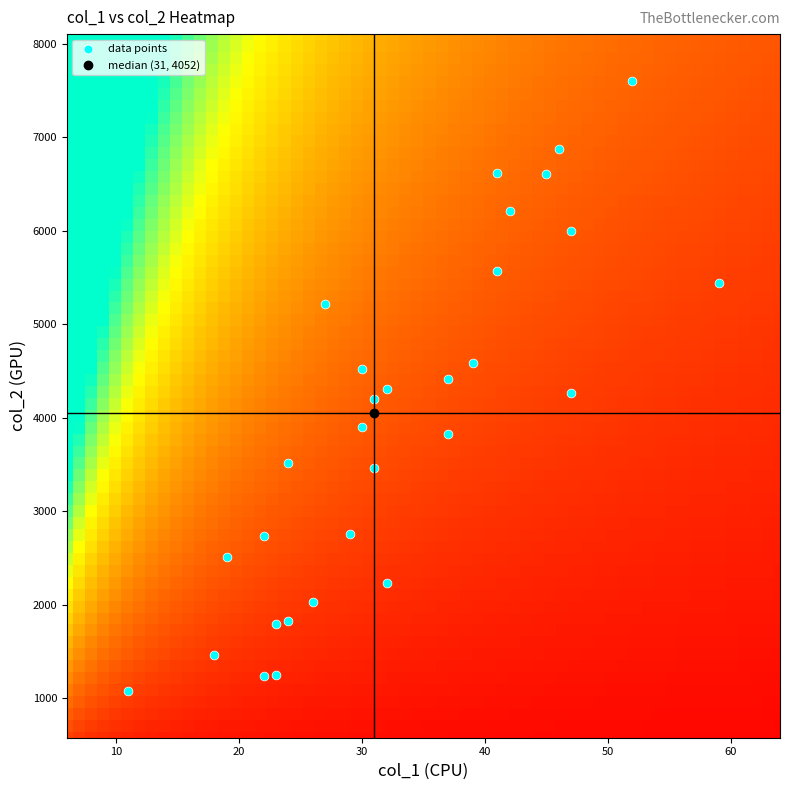

What is the range of X values (max minus min)?

48